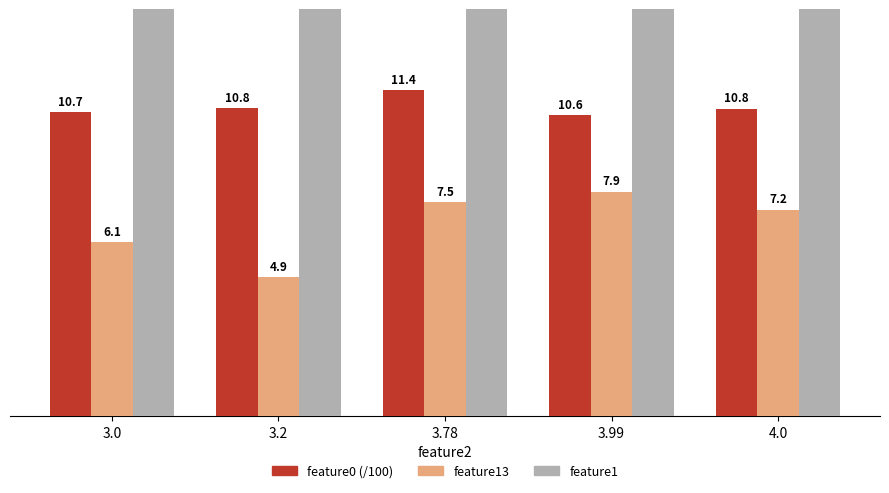

At which category is the sum across all series the highest?

3.78